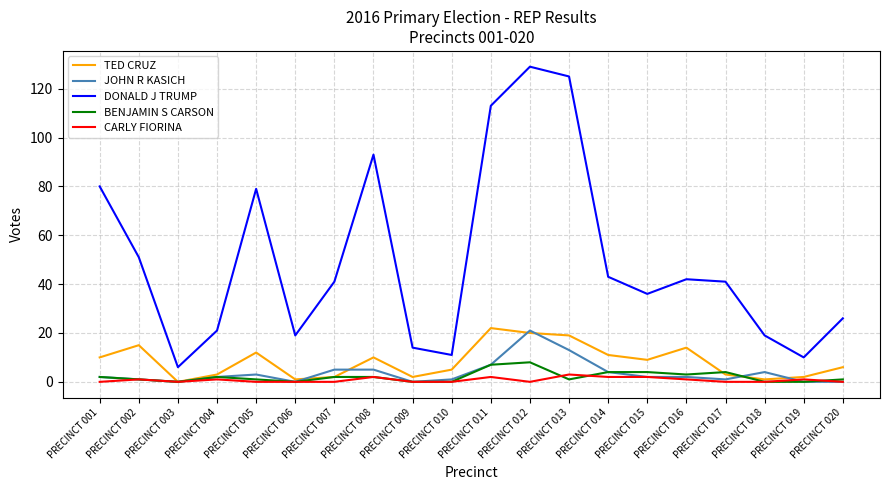

At which category is the sum across all series the highest?

PRECINCT 012